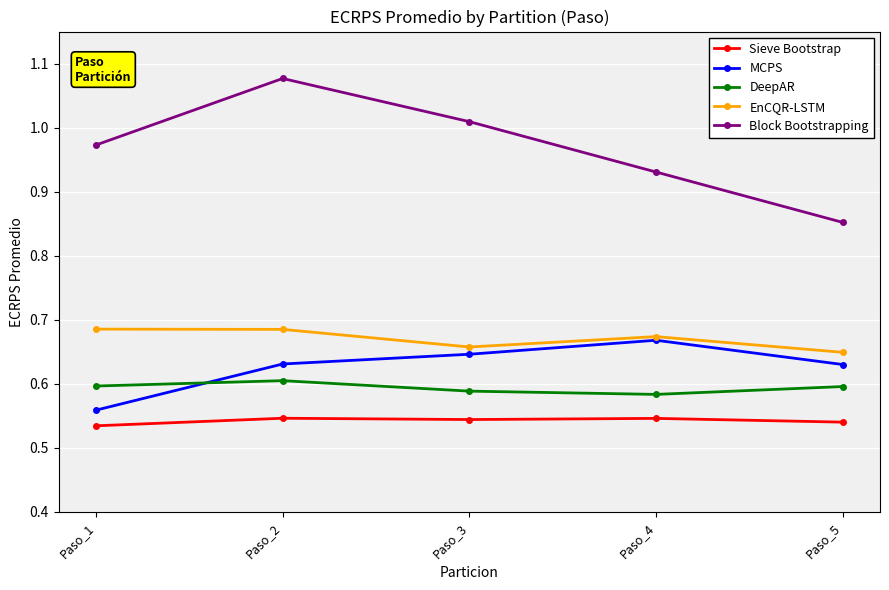

Is it true that MCPS equals 0.3 at Paso_3?

False